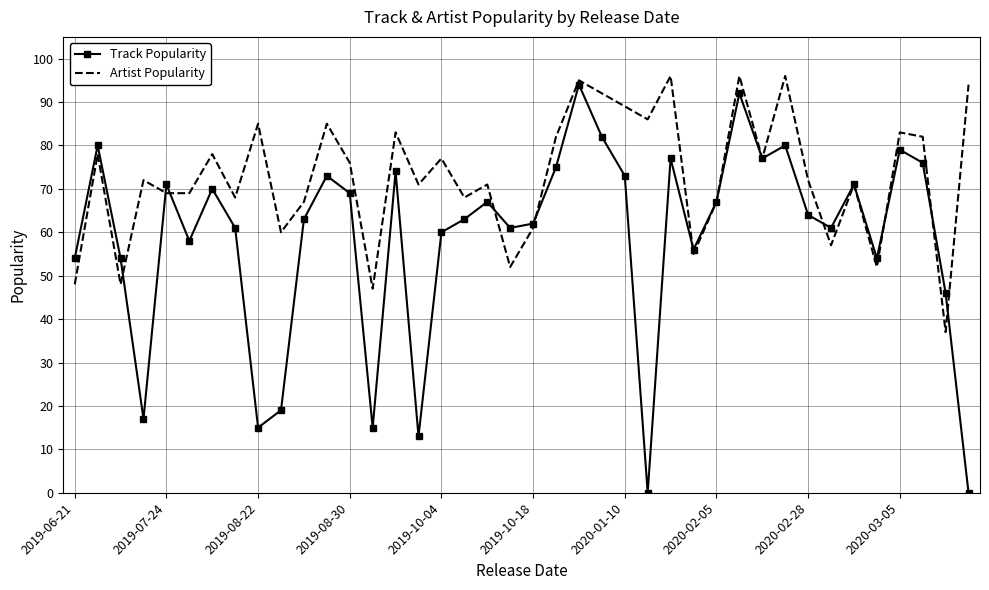

What is the maximum value for Artist Popularity?

96